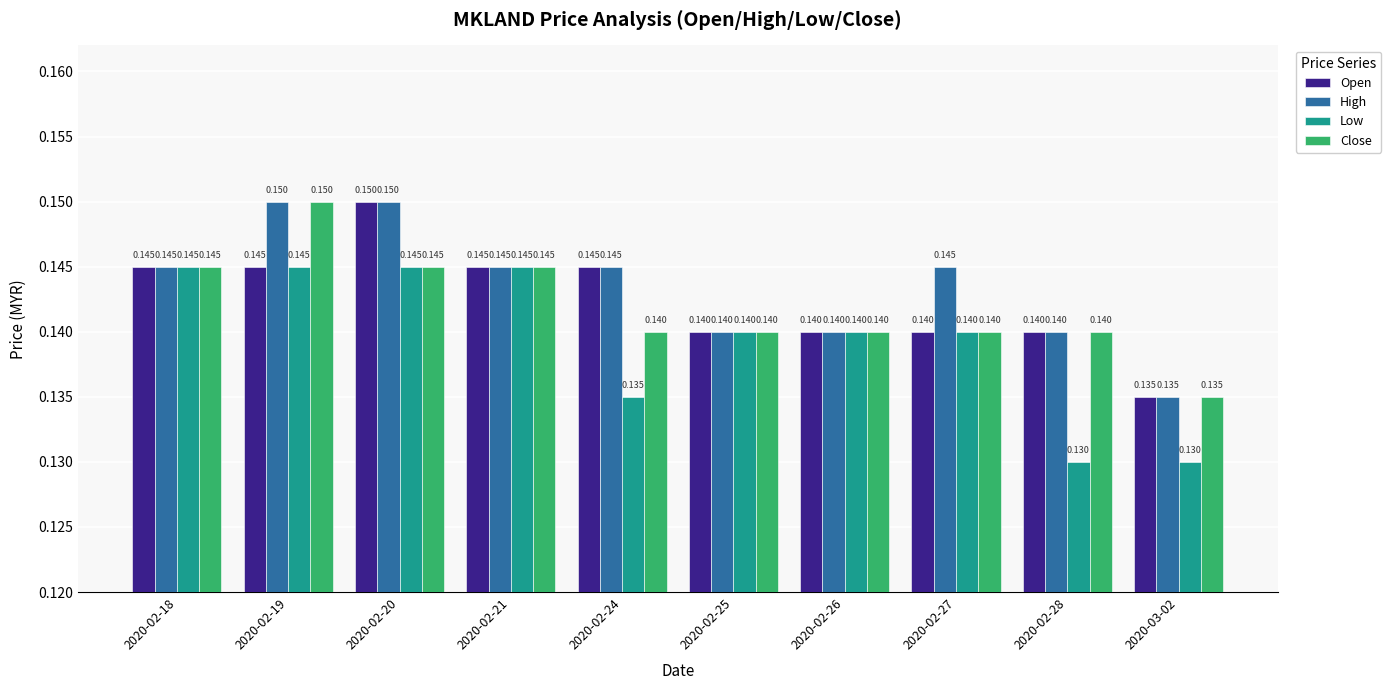

Which series has the largest total across all categories?

High